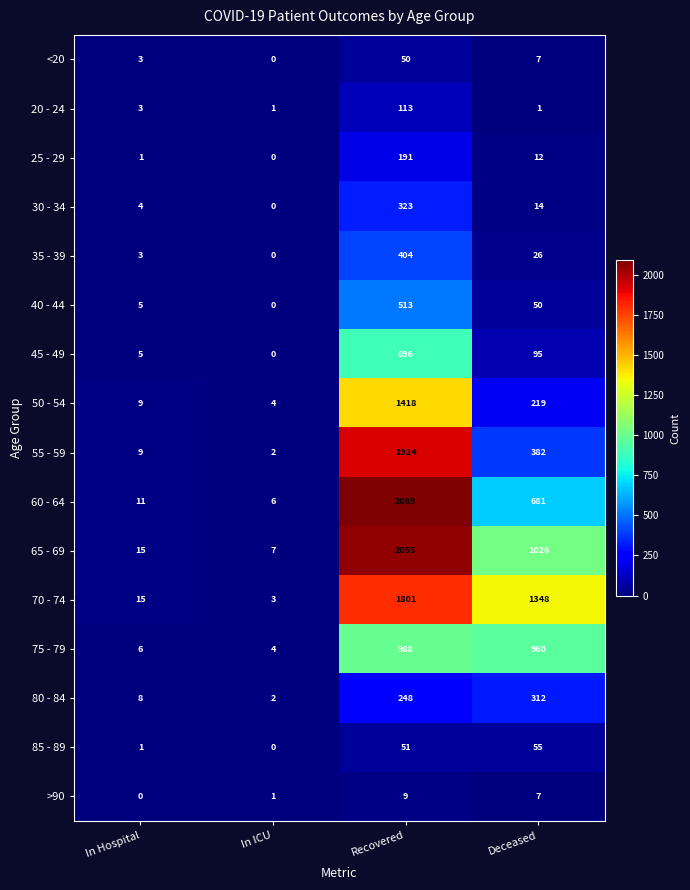

What is the maximum value shown in the chart?

2089